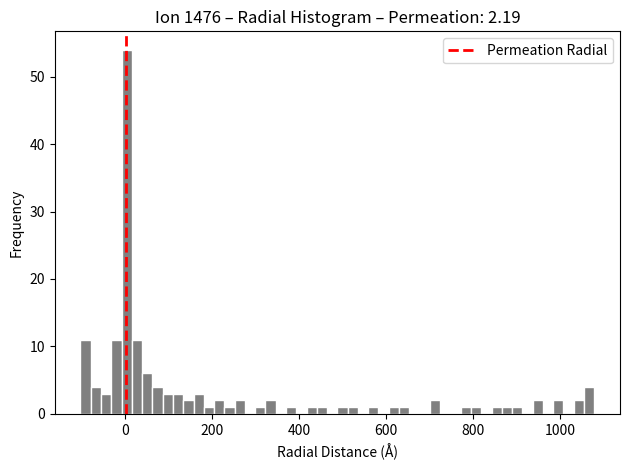

Around what value on the x-axis is the tallest bar? Give the approximate position of its centre, as read against the axis.

0